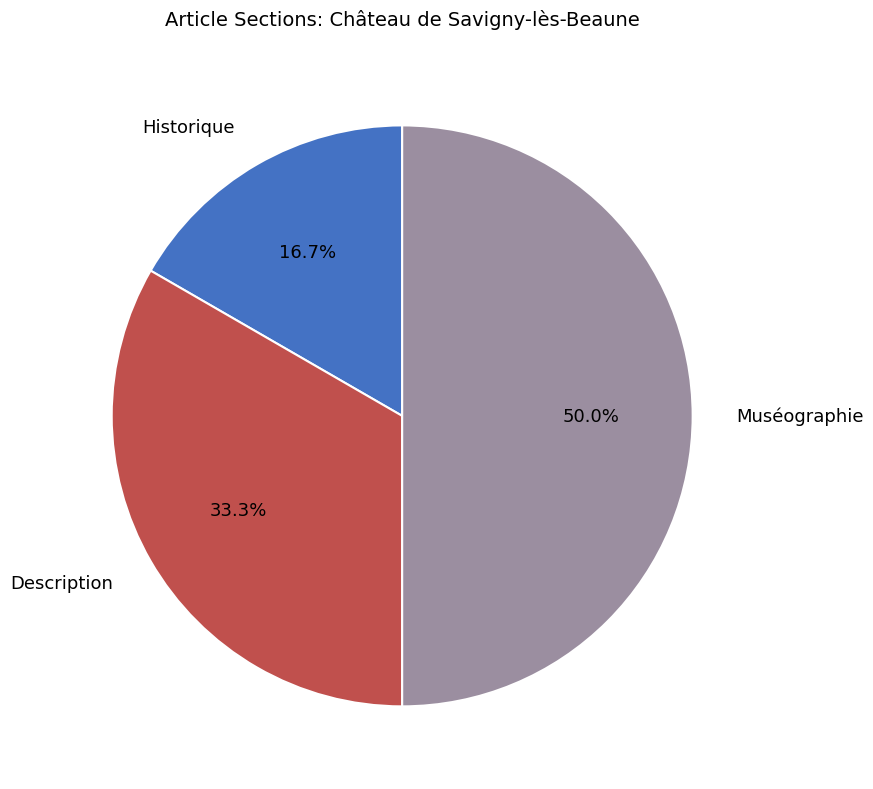

Which slice is the largest?

Muséographie